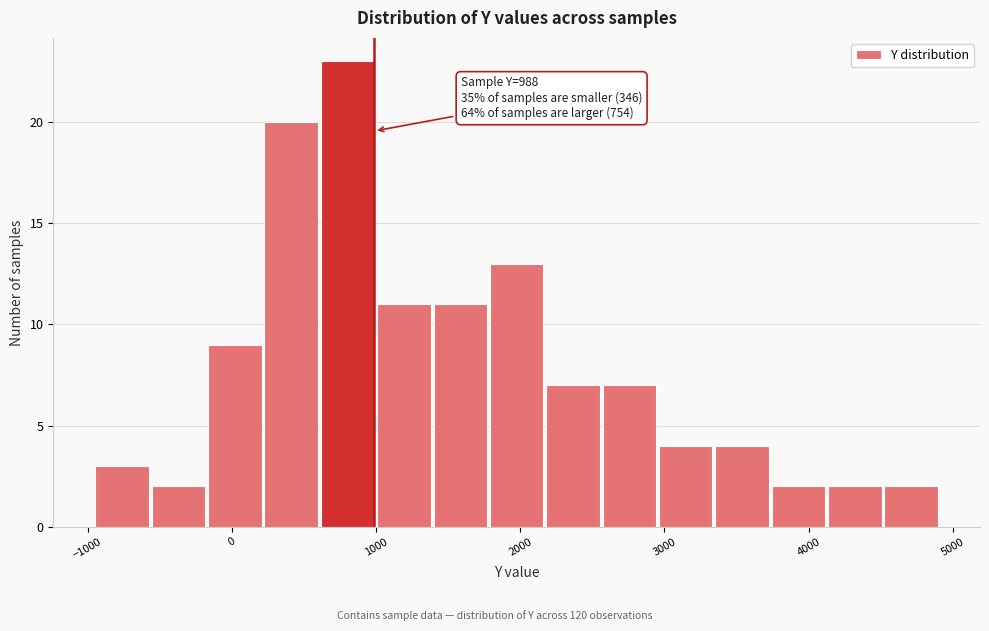

Read against the x-axis, roughly where is the centre of the tallest bar?

800